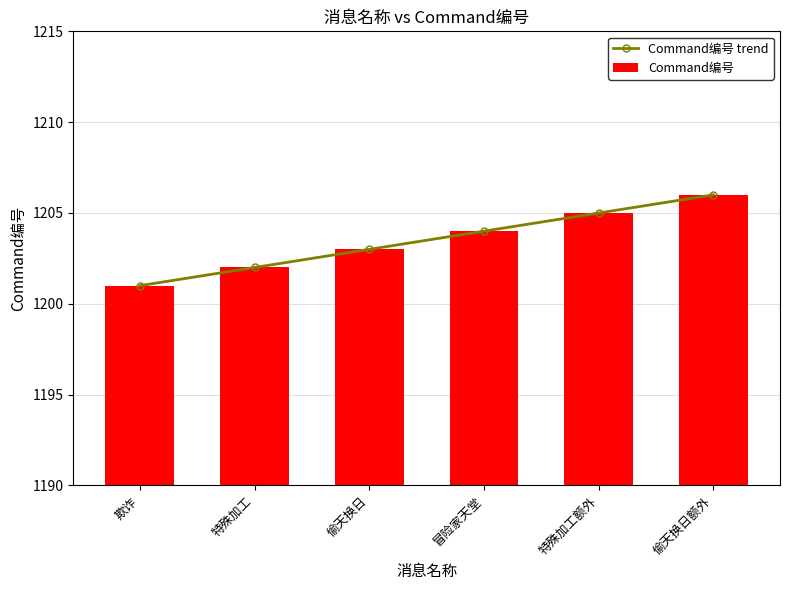

Which category has the highest value in the Command编号 trend series?

偷天换日额外